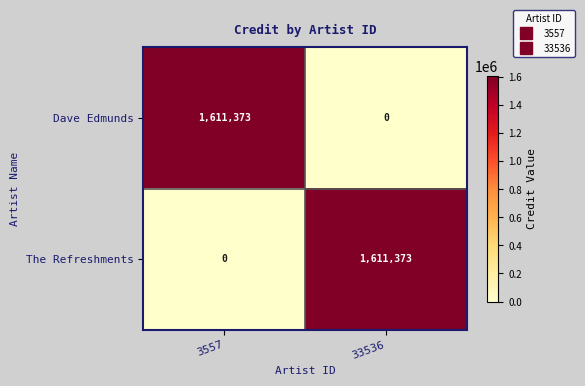

Rank the categories by The Refreshments value from highest to lowest.

33536, 3557